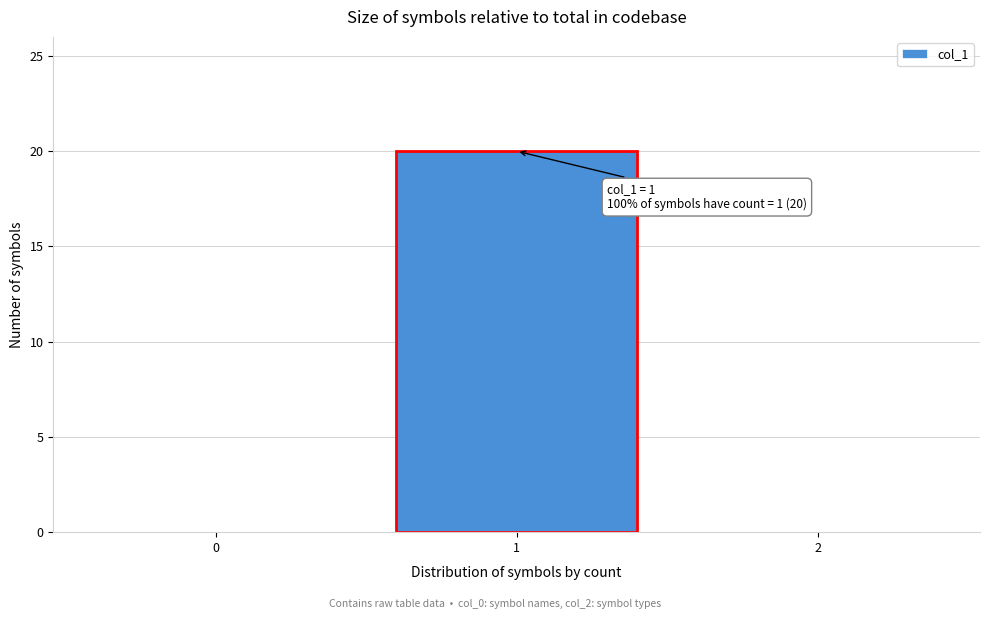

Reading left to right, what are all the values shown in this chart?

0=0	1=20	2=0